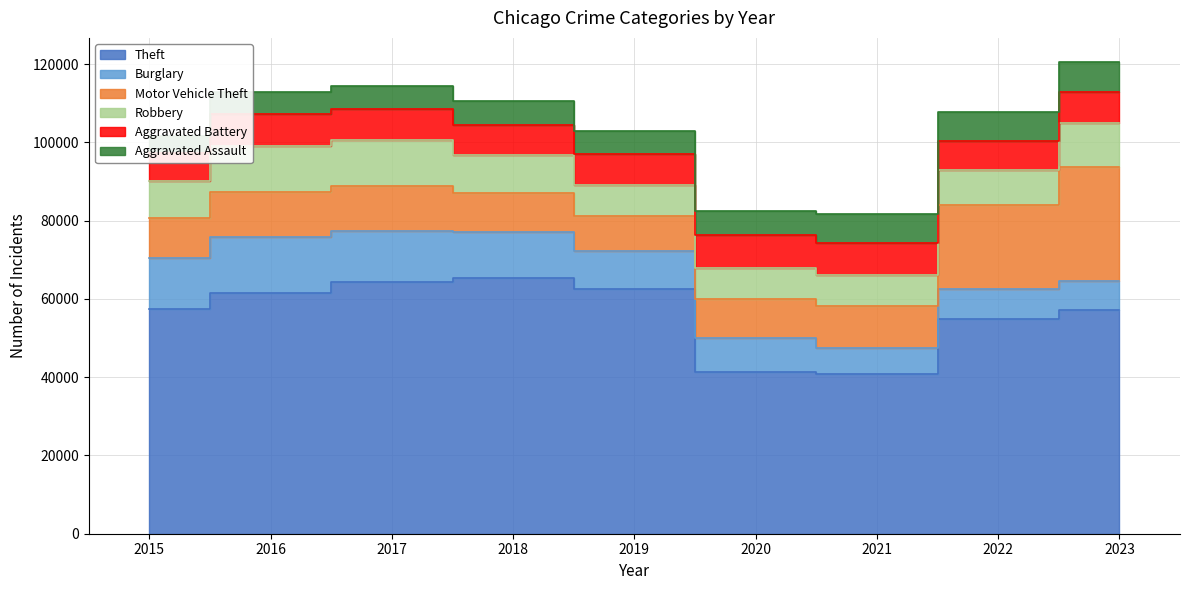

Between which two adjacent categories do Burglary and Robbery first intersect?

2020 and 2021